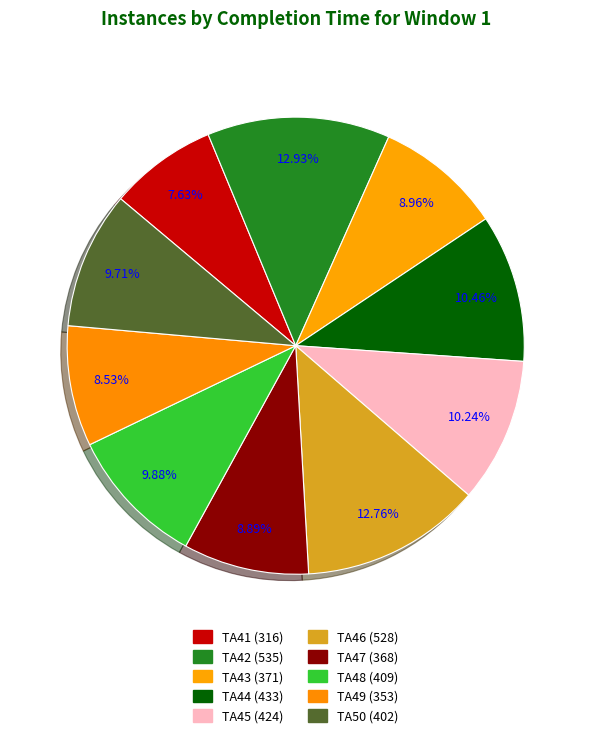

How many segments does this pie chart have?

10